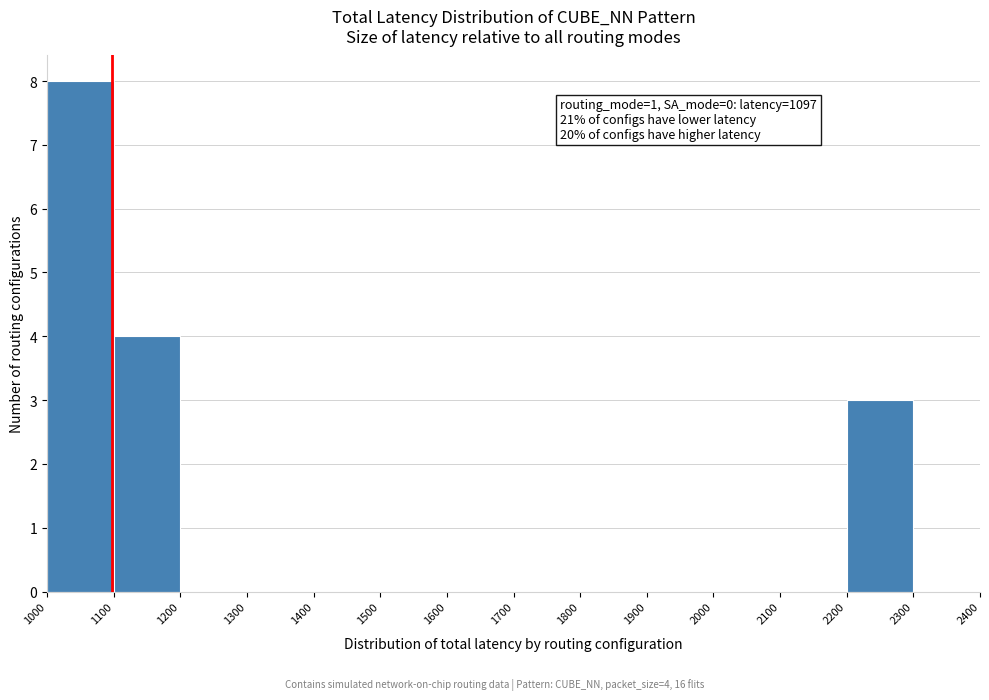

Which range on the x-axis has the tallest bar?

1000 to 1100